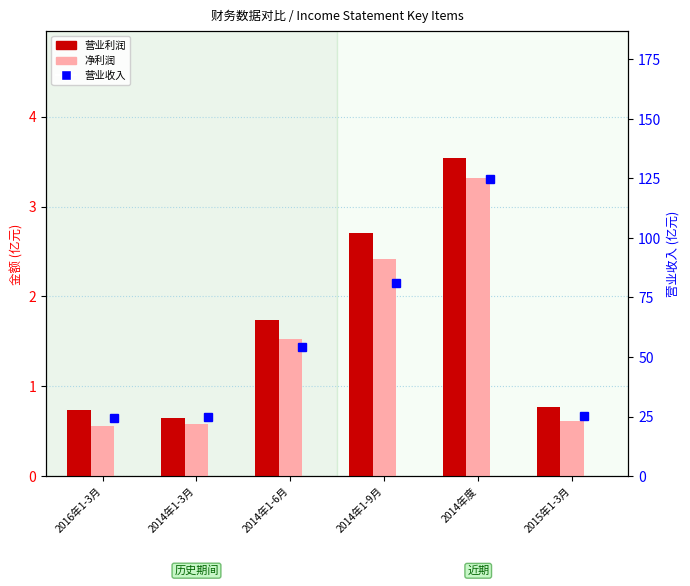

What position from the right is 2014年度?

2